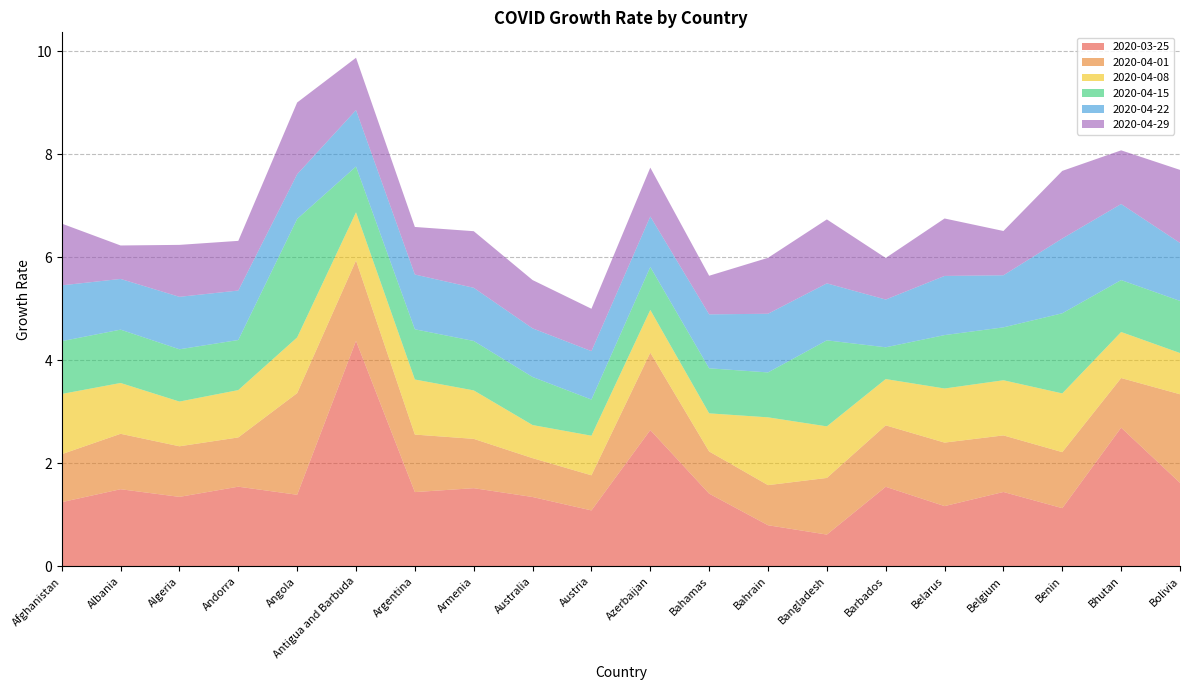

Reading left to right, list all the values displayed in this chart.

2020-03-25: 1.2	1.5	1.3	1.5	1.4	4.4	1.4	1.5	1.3	1.1	2.6	1.4	0.8	0.6	1.5	1.2	1.4	1.1	2.7	1.6
2020-04-01: 0.9	1.1	1.0	1.0	2.0	1.6	1.1	1.0	0.8	0.7	1.5	0.8	0.8	1.1	1.2	1.2	1.1	1.1	1.0	1.7
2020-04-08: 1.2	1.0	0.9	0.9	1.1	0.9	1.1	0.9	0.6	0.8	0.8	0.7	1.3	1.0	0.9	1.1	1.1	1.1	0.9	0.8
2020-04-15: 1.0	1.0	1.0	1.0	2.3	0.9	1.0	1.0	0.9	0.7	0.8	0.9	0.9	1.7	0.6	1.0	1.0	1.6	1.0	1.0
2020-04-22: 1.1	1.0	1.0	1.0	0.9	1.1	1.1	1.0	0.9	0.9	1.0	1.0	1.1	1.1	0.9	1.1	1.0	1.5	1.5	1.1
2020-04-29: 1.2	0.6	1.0	1.0	1.4	1.0	0.9	1.1	0.9	0.8	0.9	0.7	1.1	1.2	0.8	1.1	0.9	1.3	1.0	1.4